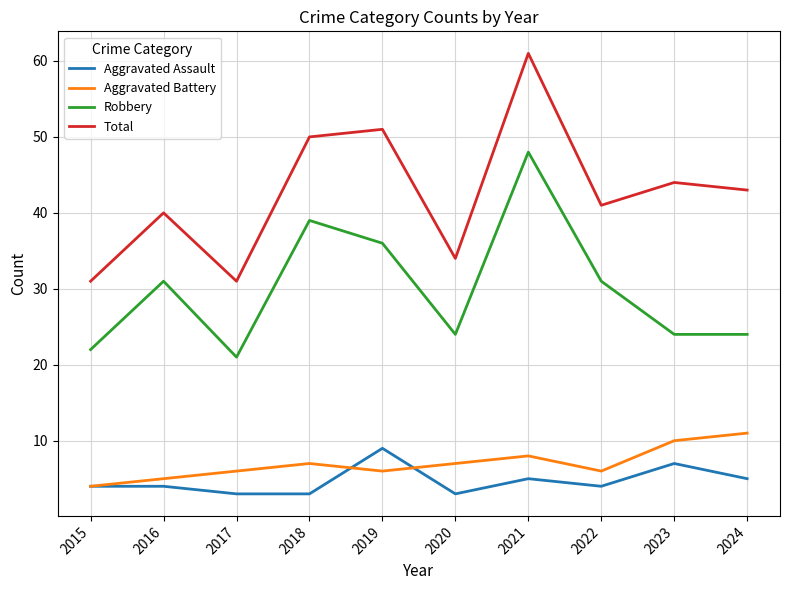

Which series has the largest total across all categories?

Total